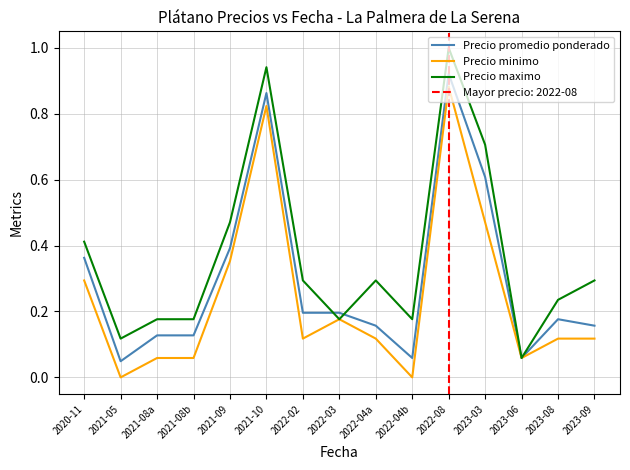

True or false: Precio minimo has more than 2 interior local peaks.

True